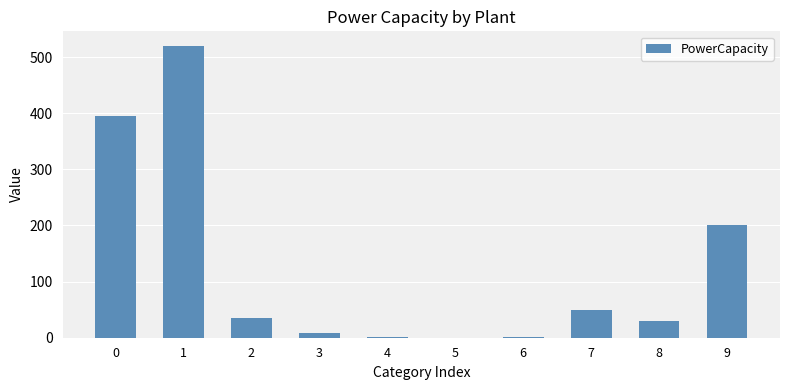

How many data points does each series have?

10